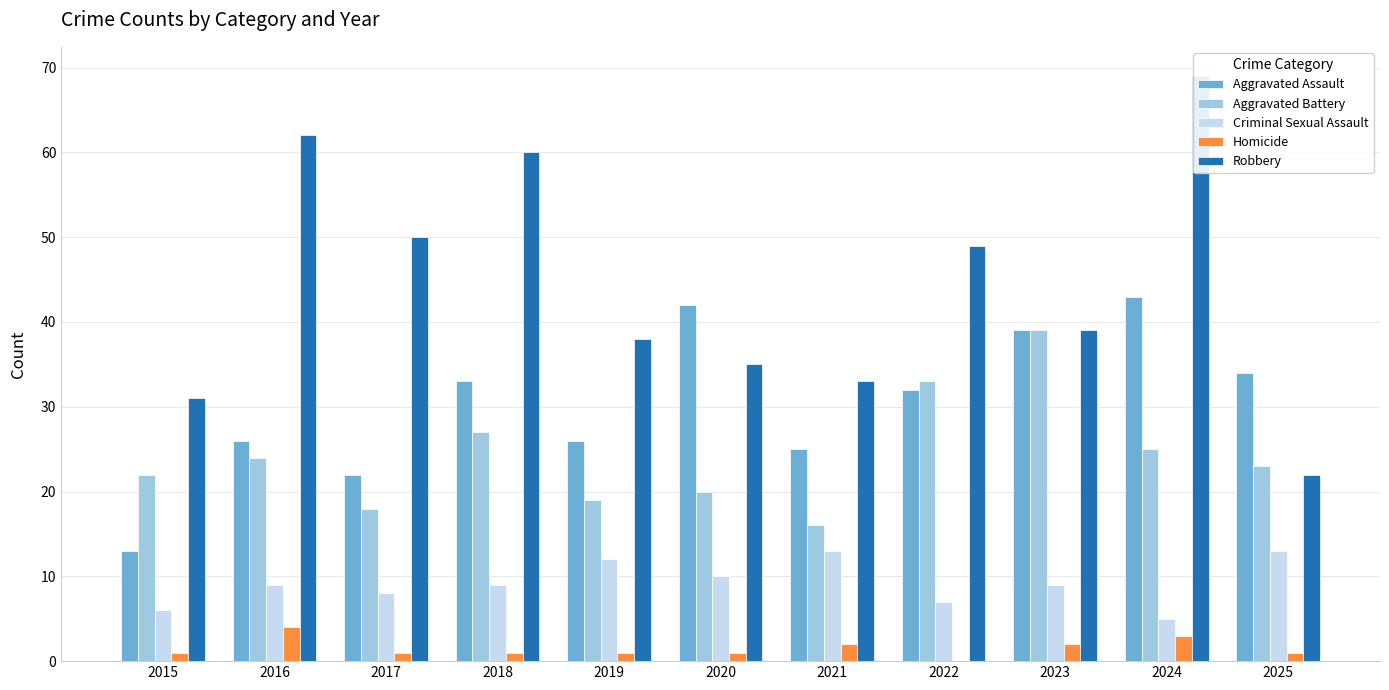

How many groups of bars are there?

11